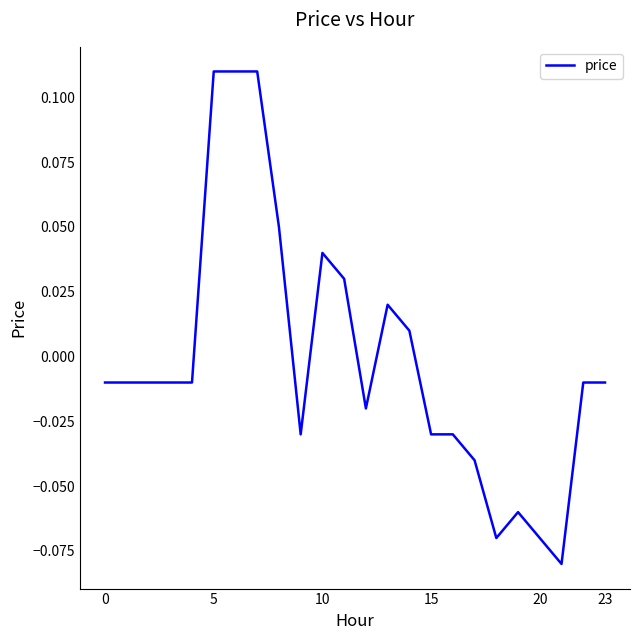

Reading left to right, transcribe all the data shown in this chart.

-0.0	-0.0	-0.0	-0.0	-0.0	0.1	0.1	0.1	0.1	-0.0	0.0	0.0	-0.0	0.0	0.0	-0.0	-0.0	-0.0	-0.1	-0.1	-0.1	-0.1	-0.0	-0.0